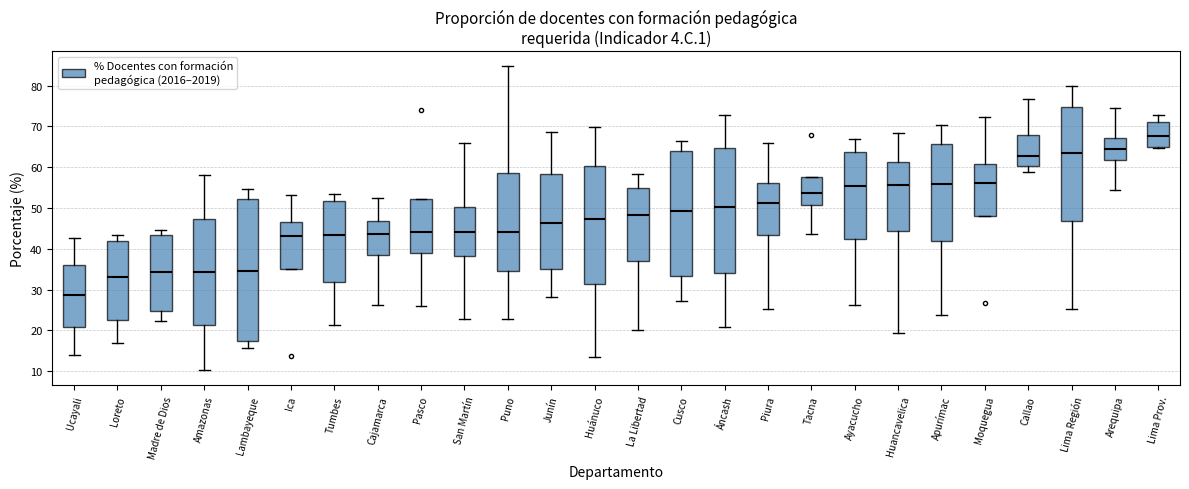

Reading left to right, transcribe this box plot: for each box, give where its median line is, the range the box spans, and where its two whiskers end, as read against the y-axis. The values are not printed on the chart, so give them approximately, as read against the axis.

Ucayali: median 29, box 21 to 36, whiskers 14 to 43
Loreto: median 33, box 23 to 42, whiskers 17 to 43
Madre de Dios: median 34, box 25 to 44, whiskers 22 to 45
Amazonas: median 34, box 21 to 47, whiskers 10 to 58
Lambayeque: median 35, box 17 to 52, whiskers 16 to 55
Ica: median 43, box 35 to 47, whiskers 35 to 53
Tumbes: median 43, box 32 to 52, whiskers 21 to 54
Cajamarca: median 44, box 38 to 47, whiskers 26 to 53
Pasco: median 44, box 39 to 52, whiskers 26 to 52
San Martín: median 44, box 38 to 50, whiskers 23 to 66
Puno: median 44, box 35 to 59, whiskers 23 to 85
Junín: median 46, box 35 to 58, whiskers 28 to 69
Huánuco: median 47, box 31 to 60, whiskers 14 to 70
La Libertad: median 48, box 37 to 55, whiskers 20 to 58
Cusco: median 49, box 33 to 64, whiskers 27 to 67
Áncash: median 50, box 34 to 65, whiskers 21 to 73
Piura: median 51, box 43 to 56, whiskers 25 to 66
Tacna: median 54, box 51 to 58, whiskers 44 to 58
Ayacucho: median 55, box 42 to 64, whiskers 26 to 67
Huancavelica: median 56, box 44 to 61, whiskers 19 to 68
Apurímac: median 56, box 42 to 66, whiskers 24 to 70
Moquegua: median 56, box 48 to 61, whiskers 48 to 72
Callao: median 63, box 60 to 68, whiskers 59 to 77
Lima Región: median 64, box 47 to 75, whiskers 25 to 80
Arequipa: median 64, box 62 to 67, whiskers 55 to 75
Lima Prov.: median 68, box 65 to 71, whiskers 65 to 73